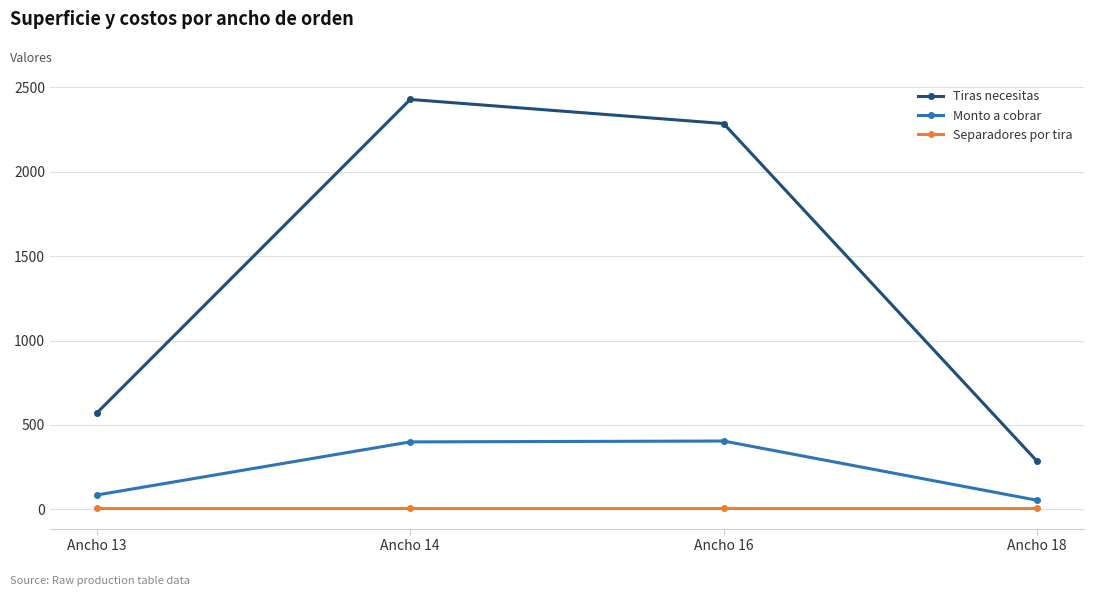

How many interior local peaks does the Tiras necesitas series have?

1